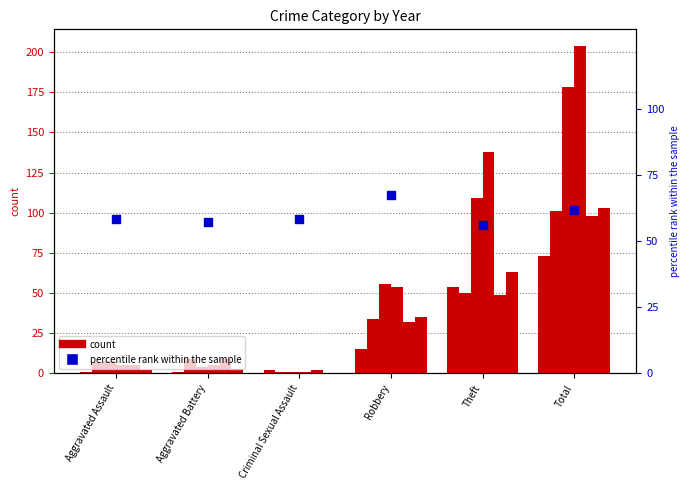

Approximately how many times larger is the value at Theft compared to Robbery?

0.8